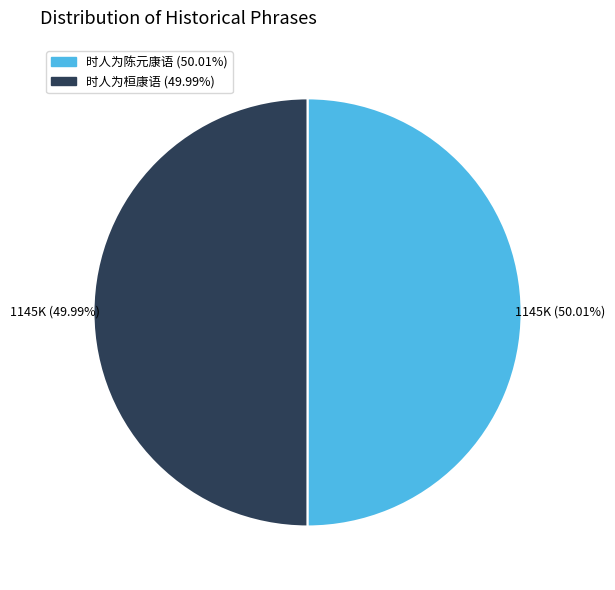

Is it true that 时人为桓康语 is 60% of the pie?

False